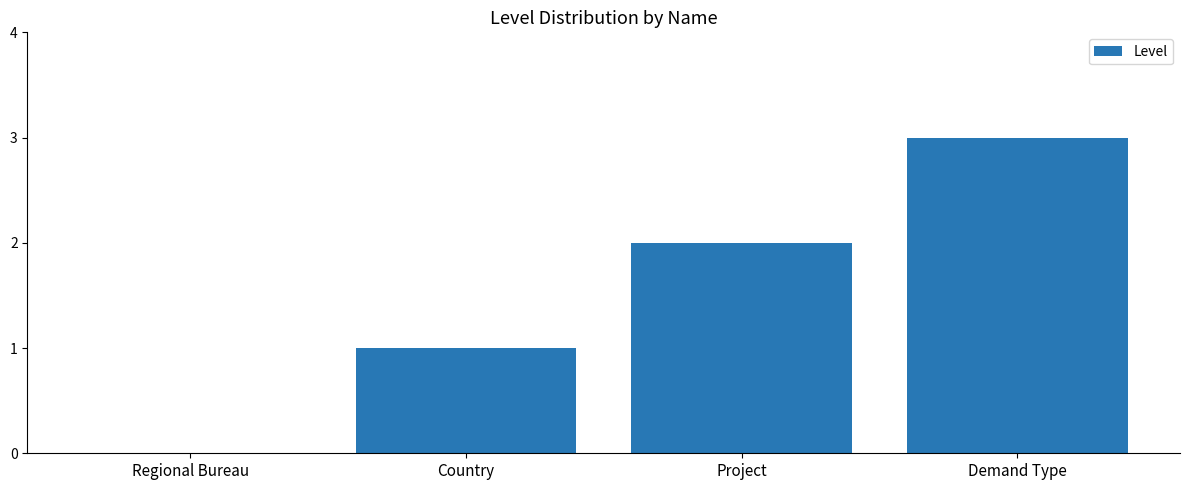

How many categories are shown in the chart?

4